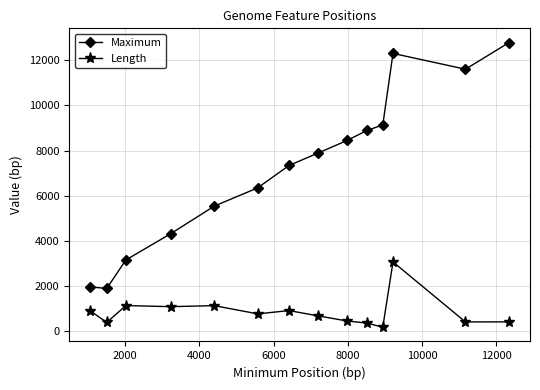

True or false: Maximum and Length intersect in this chart.

False